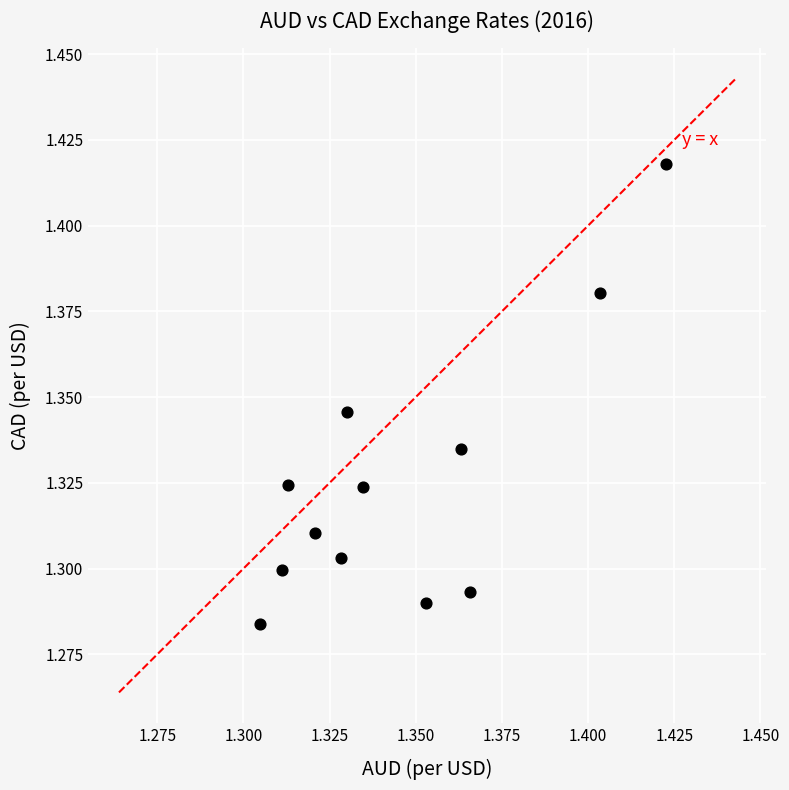

How many data points are displayed?

12